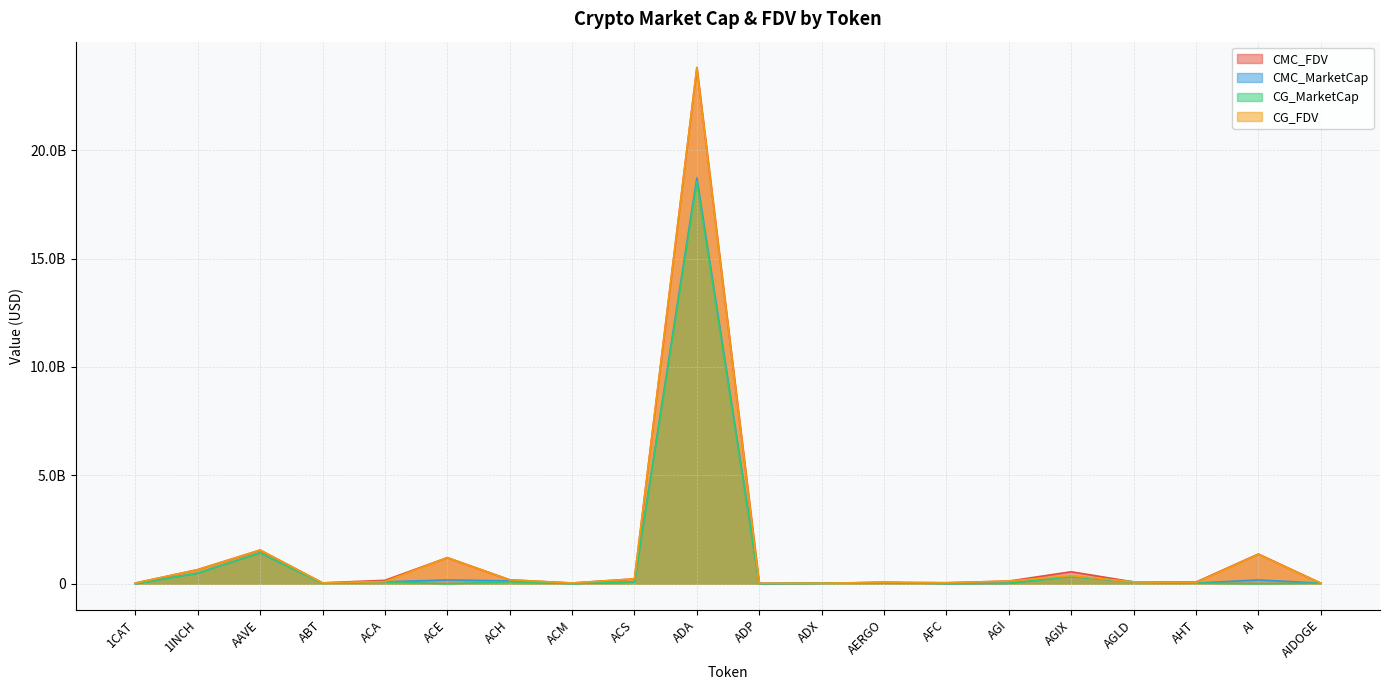

Where is the first local maximum for CMC_FDV?

AAVE